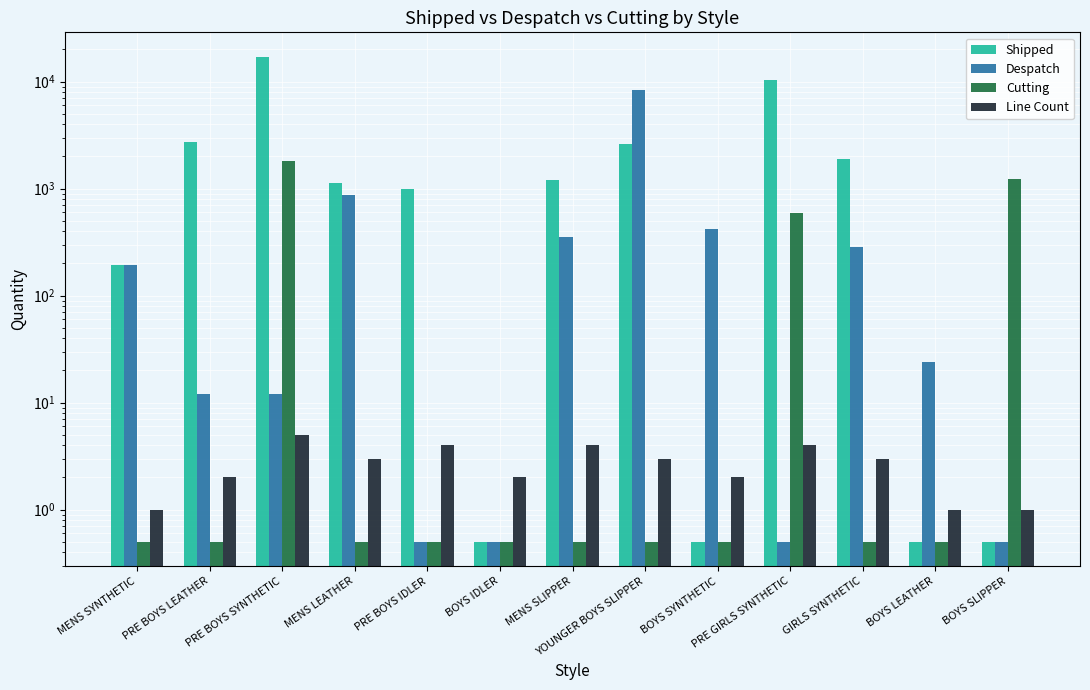

What is the total value across all series at PRE GIRLS SYNTHETIC?

11020.5